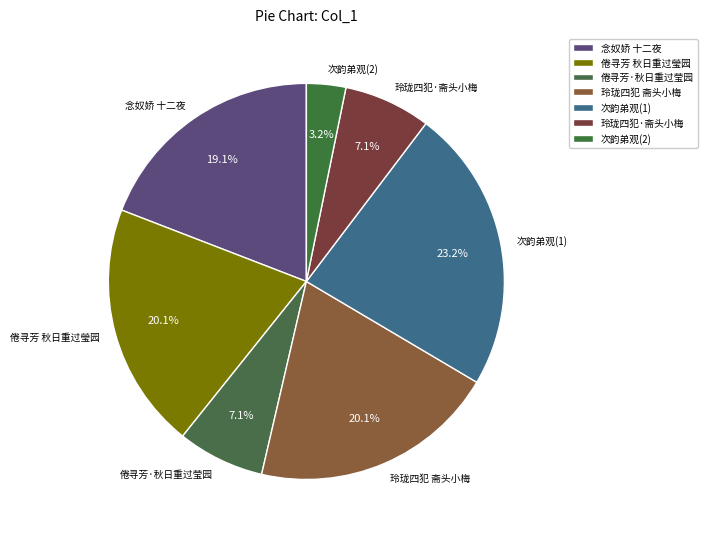

What is the largest slice in the pie chart?

次韵弟观(1)